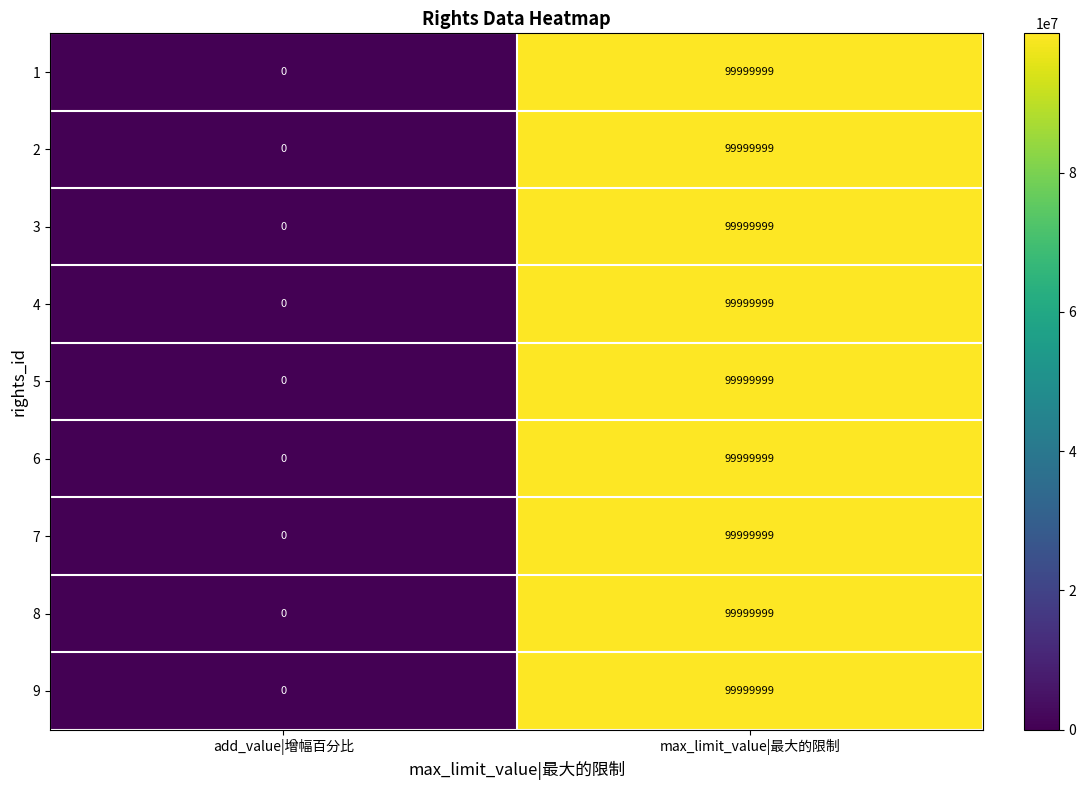

At which category is the sum across all series the highest?

max_limit_value|最大的限制